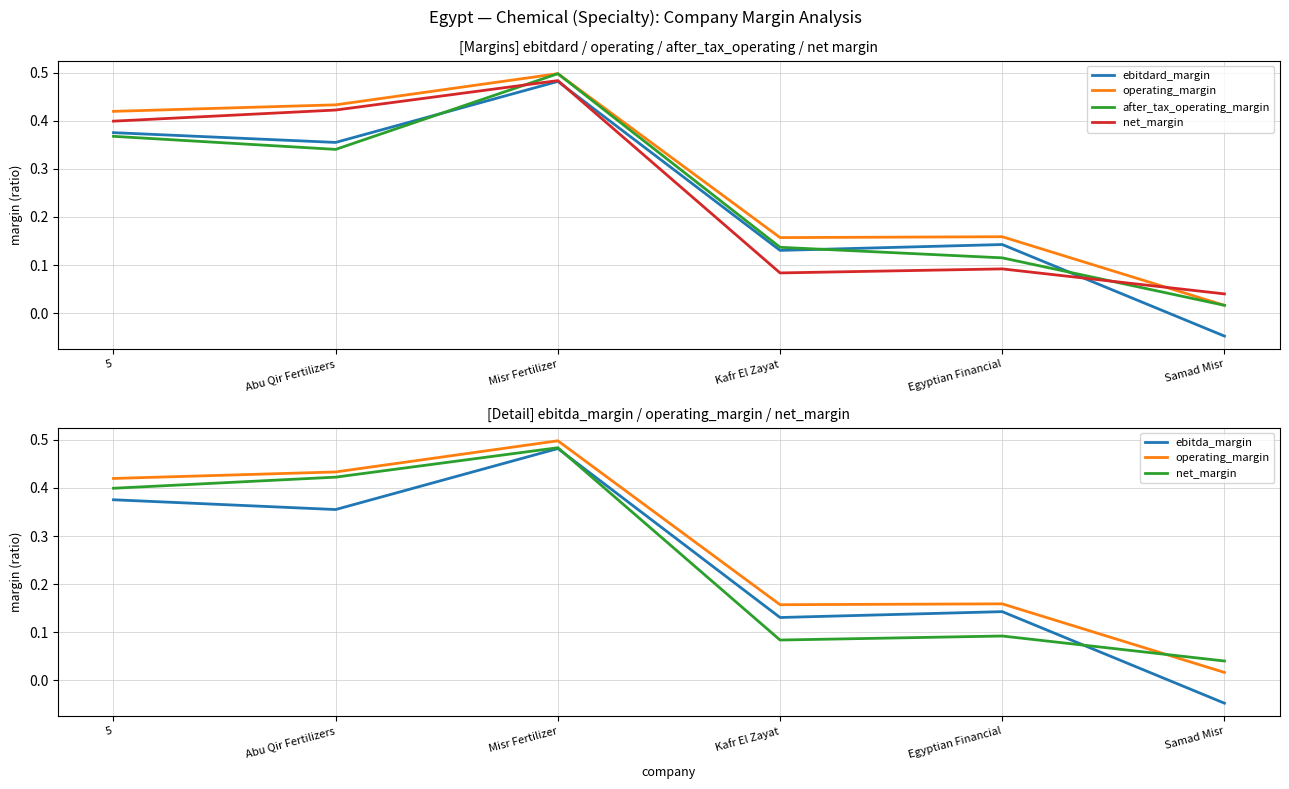

Which series has the largest total across all categories?

operating_margin